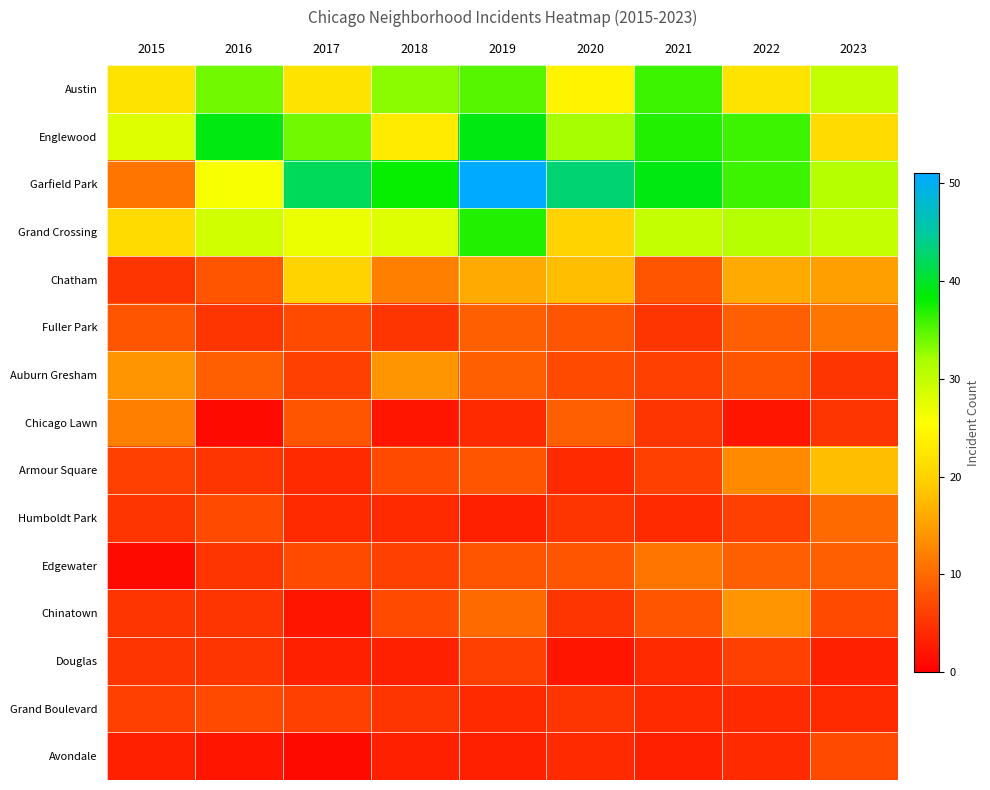

Count the number of categories in the chart.

9